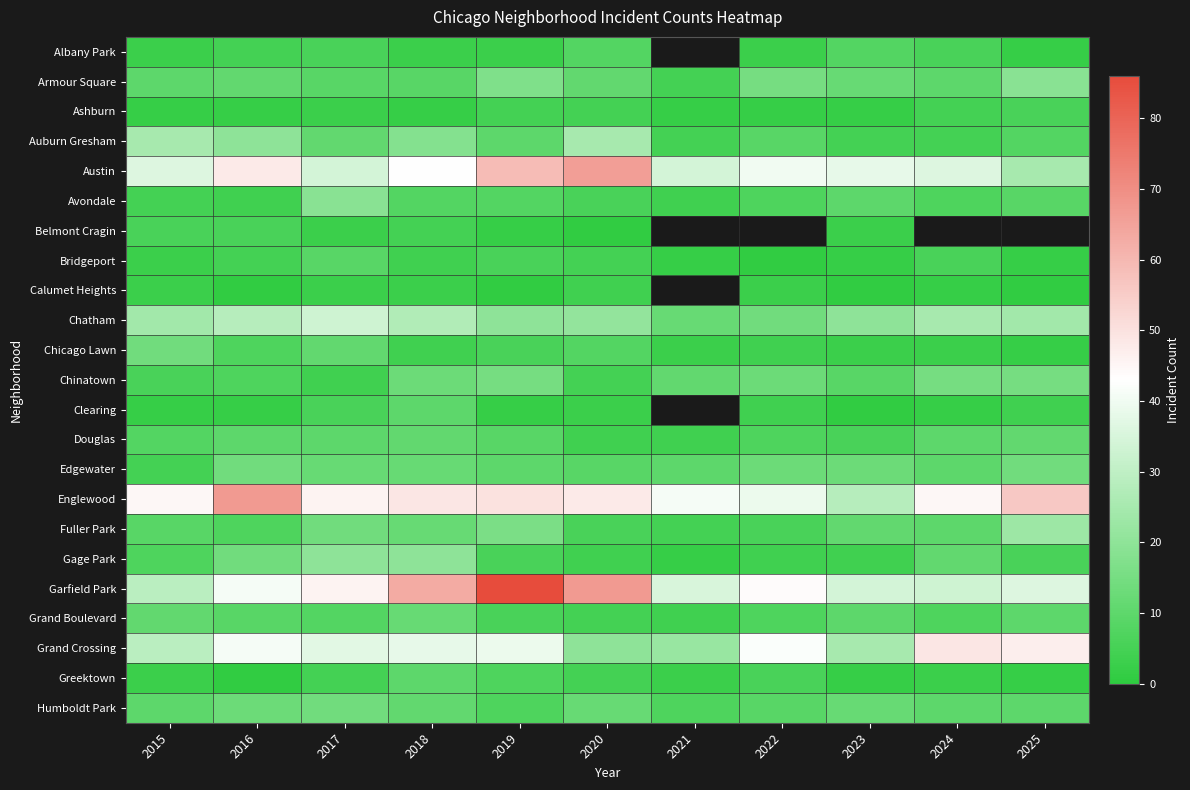

The Chicago Lawn series shows 14.0 at 2015. True or false?

True